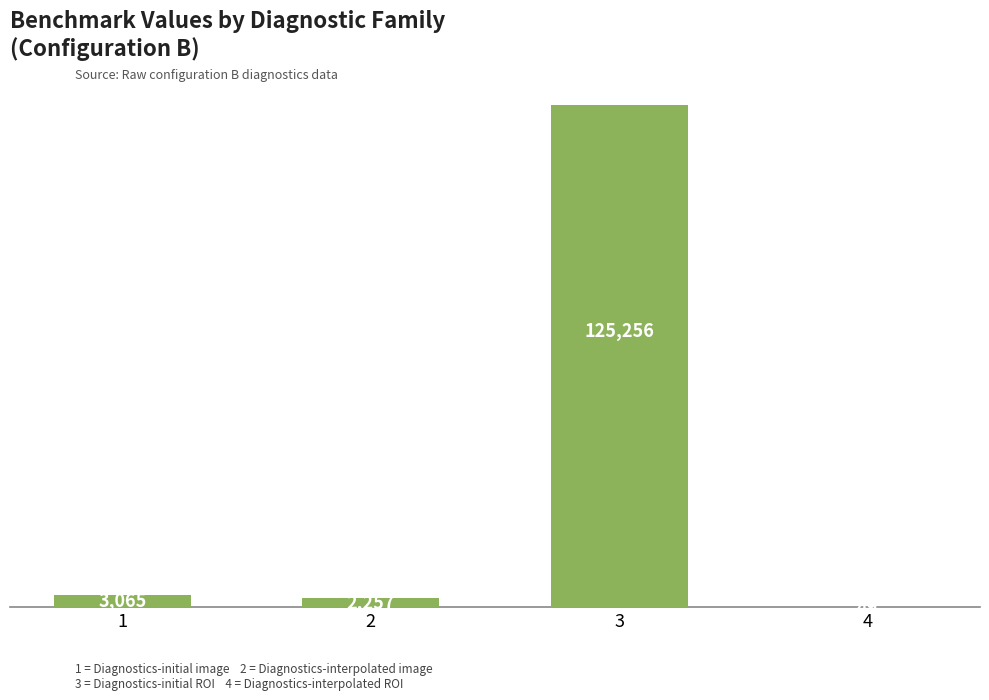

At which category does the chart reach its peak across all series?

3